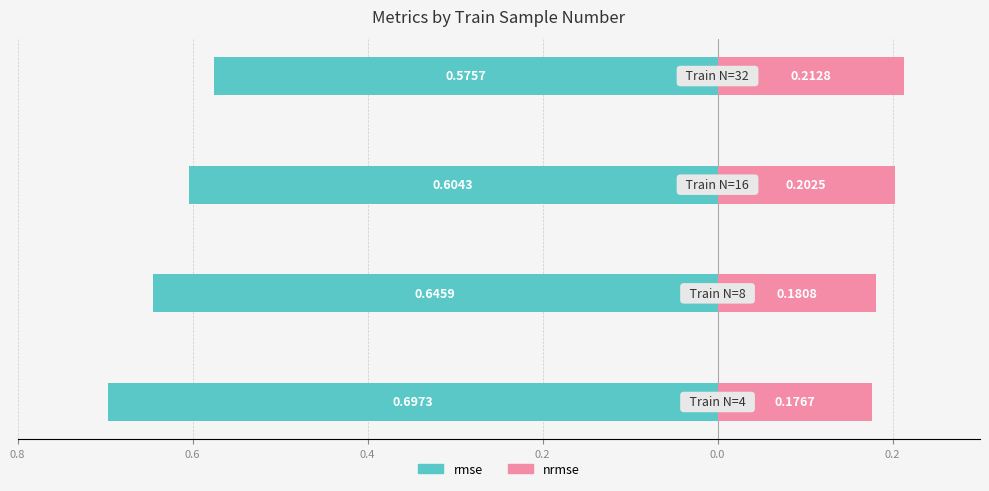

Reading right to left, list all the values displayed in this chart.

rmse: 0.2=-0.6	0.4=-0.6	0.6=-0.6	0.8=-0.7
nrmse: 0.2=0.2	0.4=0.2	0.6=0.2	0.8=0.2